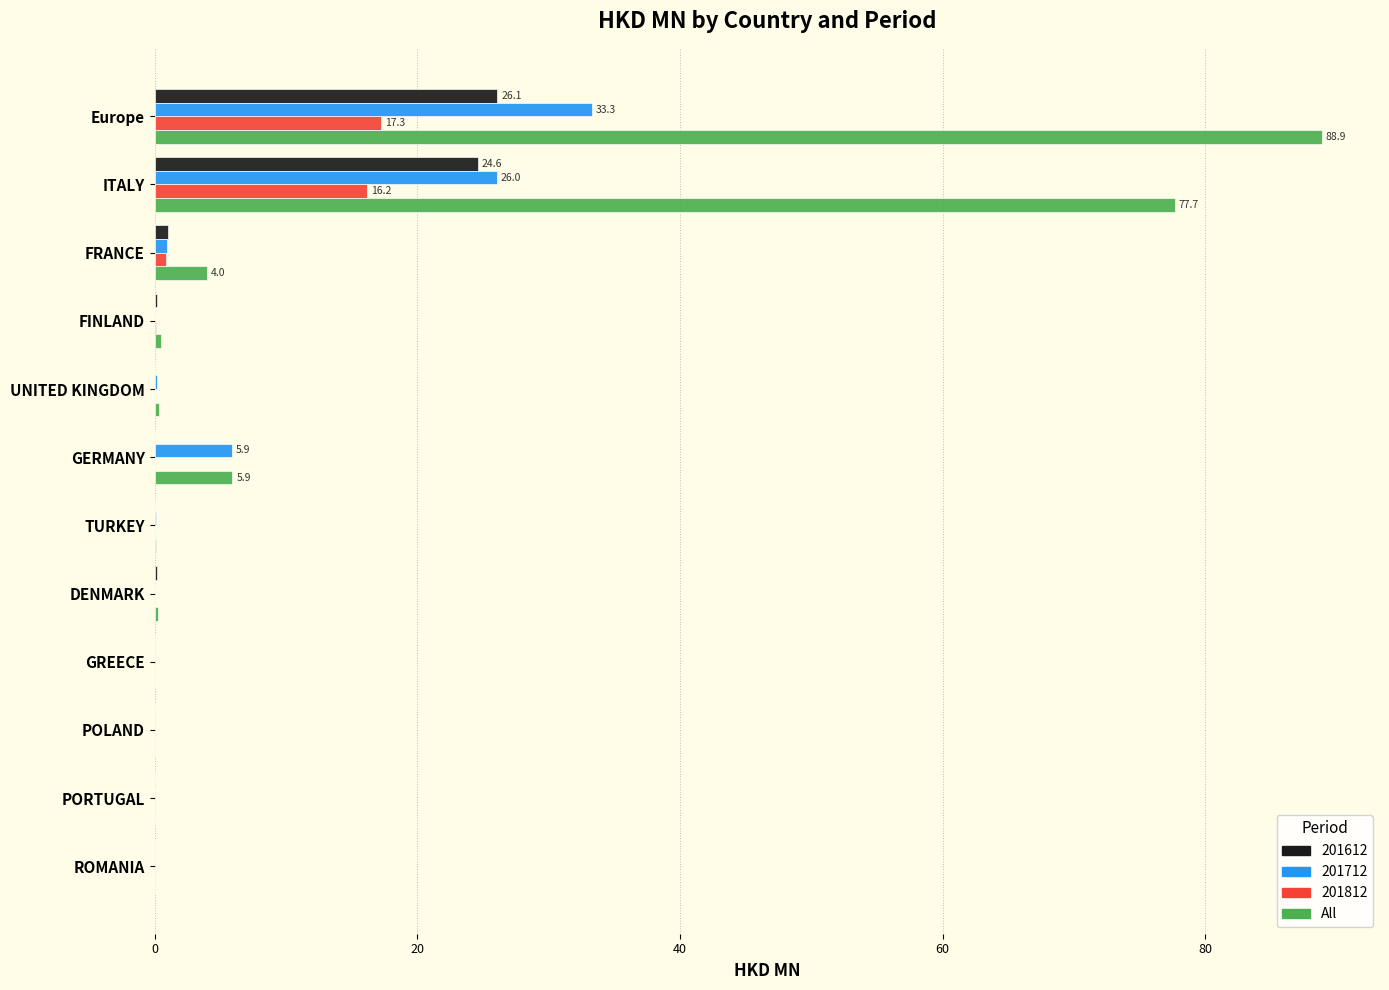

What value does the 201812 series have at ITALY?

16.2